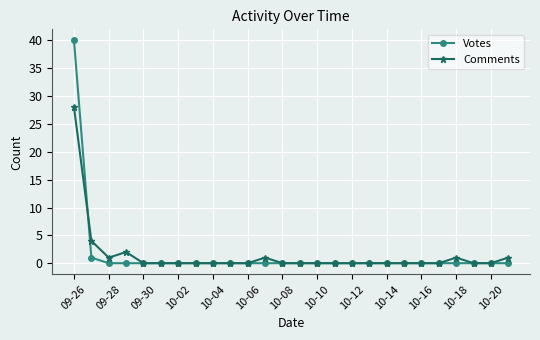

Reading left to right, extract all data points from this chart.

Votes: 40	1	0	0	0	0	0	0	0	0	0	0	0	0	0	0	0	0	0	0	0	0	0	0	0	0
Comments: 28	4	1	2	0	0	0	0	0	0	0	1	0	0	0	0	0	0	0	0	0	0	1	0	0	1